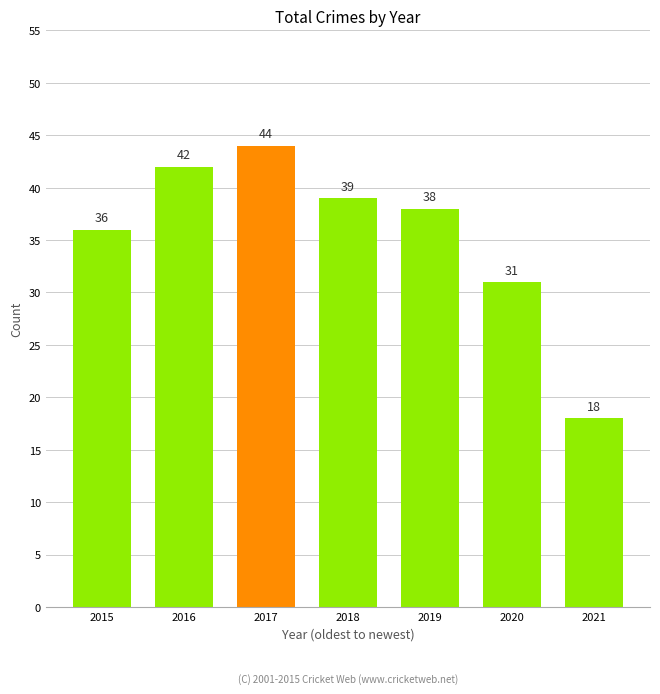

At which category does the chart reach its minimum across all series?

2021